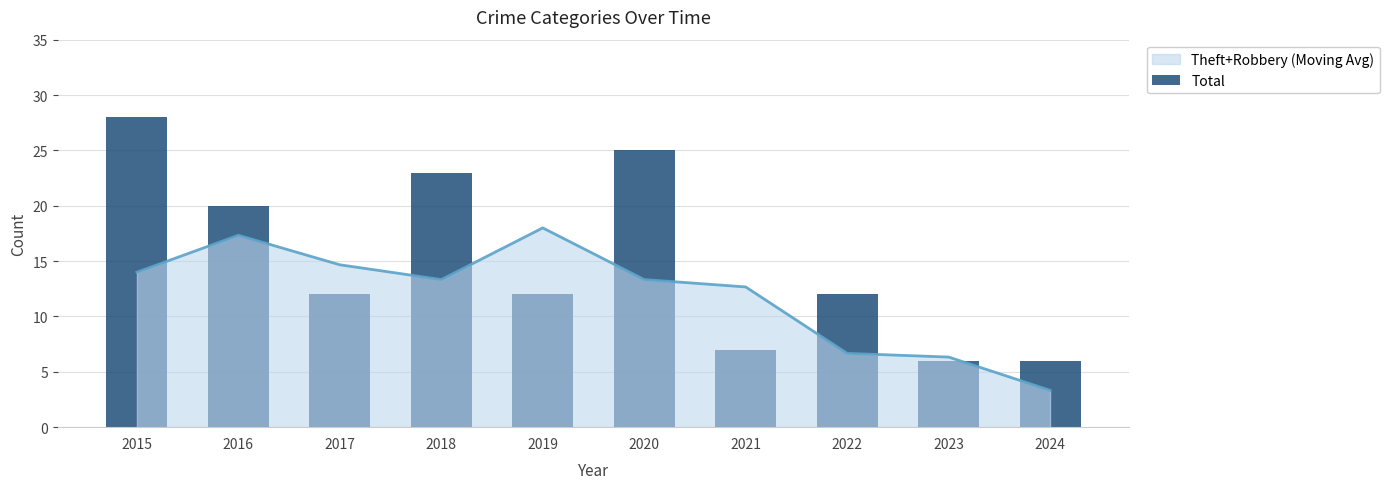

What is the difference between the second highest and second lowest values?

19